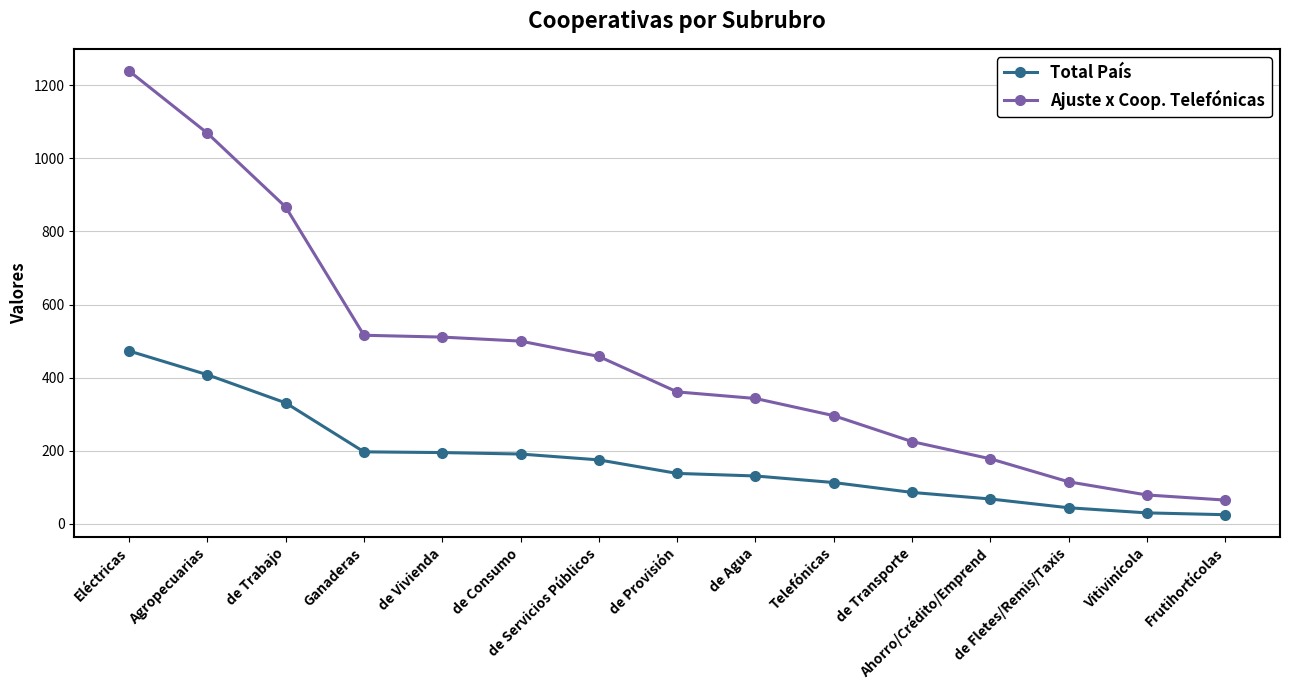

True or false: Ajuste x Coop. Telefónicas and Total País intersect in this chart.

False